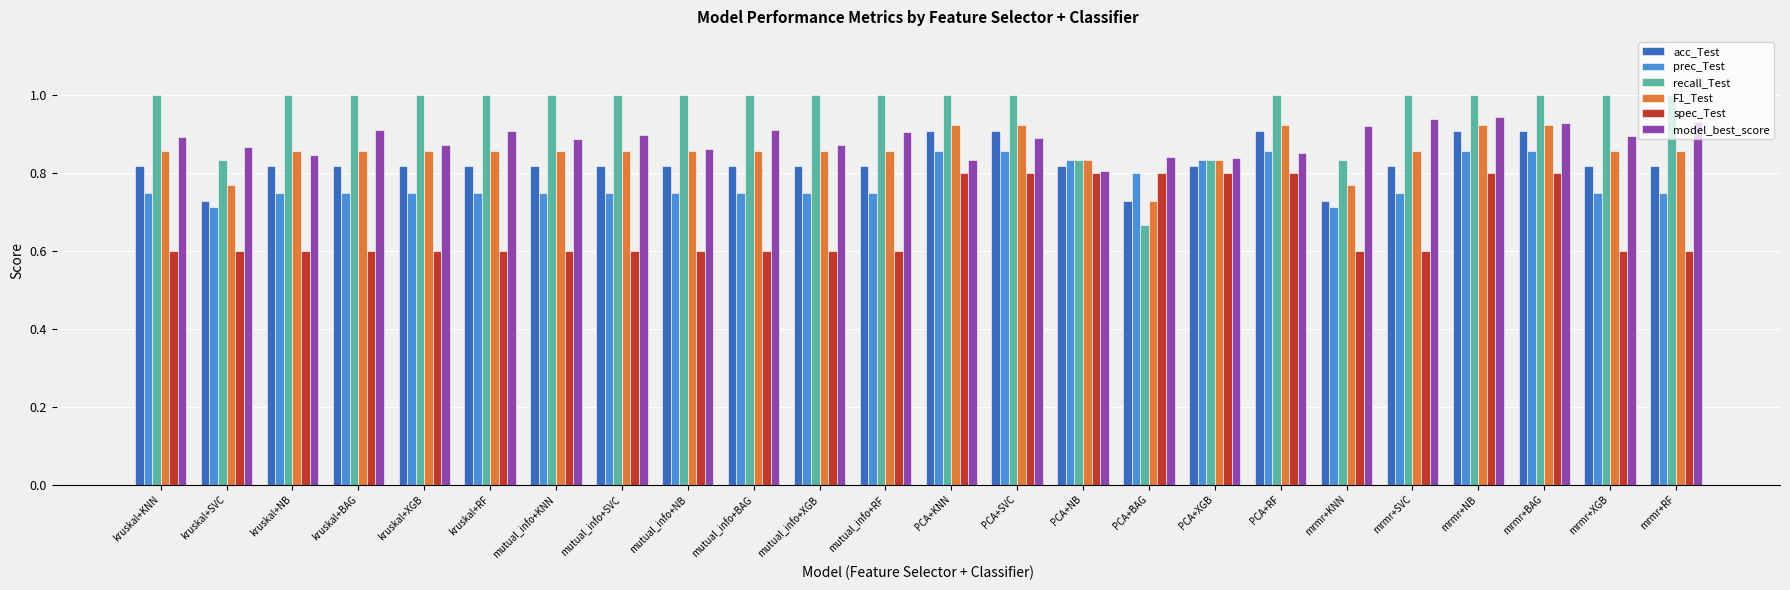

What is the difference between the highest and lowest values at kruskal+RF?

0.4